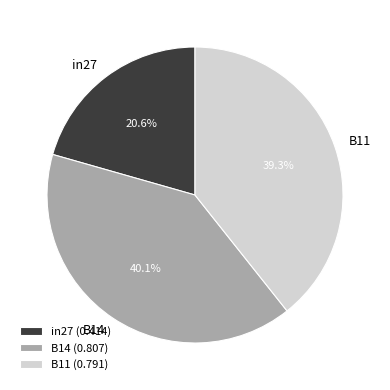

How many segments does this pie chart have?

3